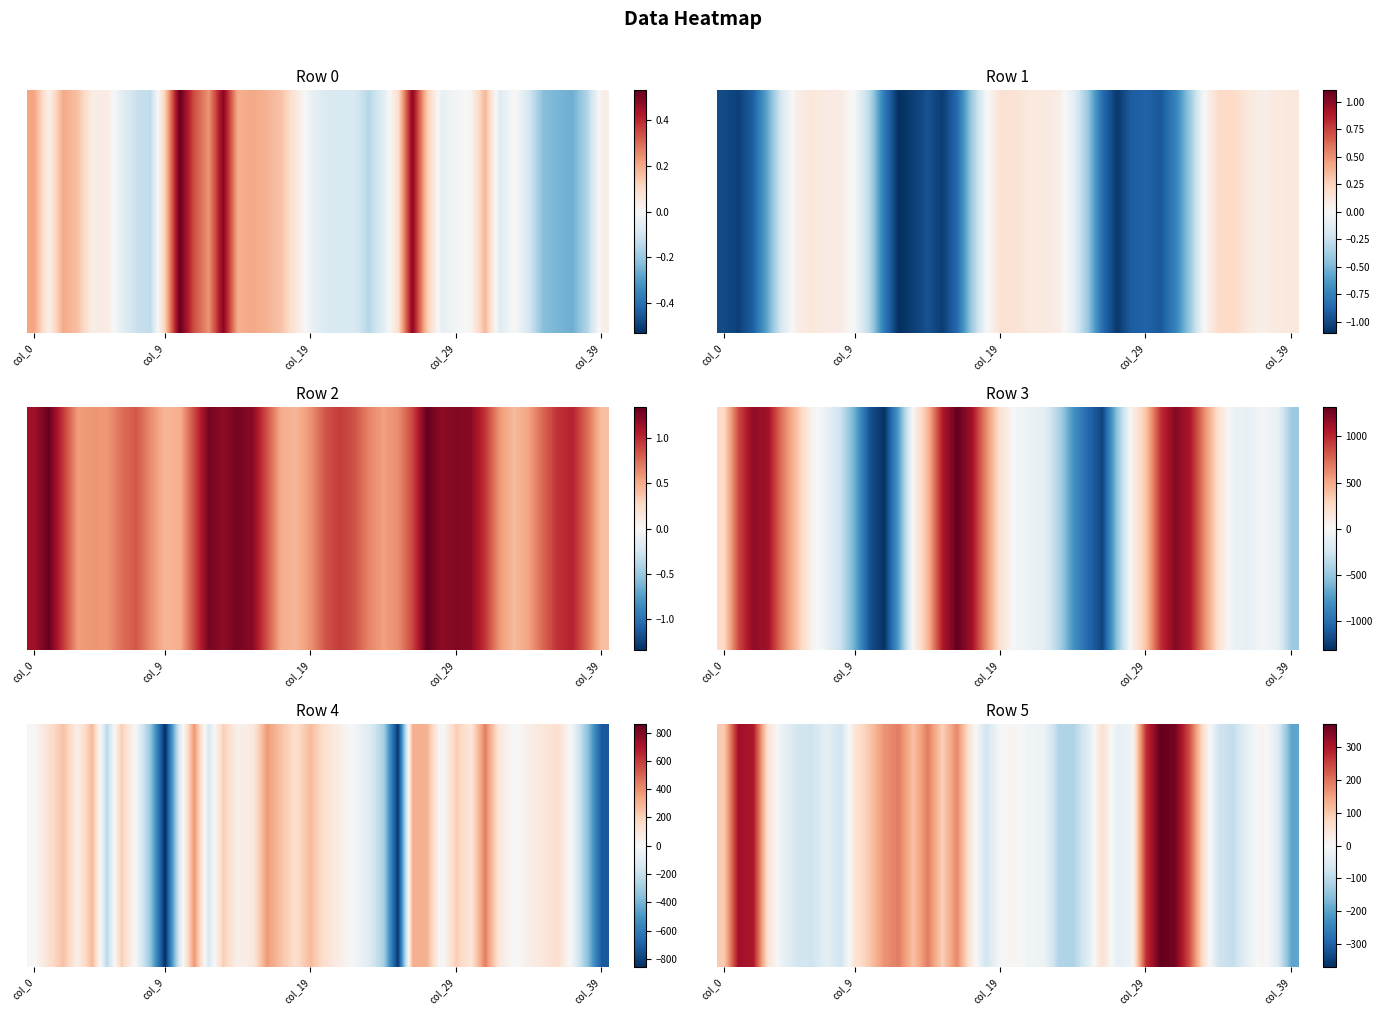

How many data points does each series have?

40